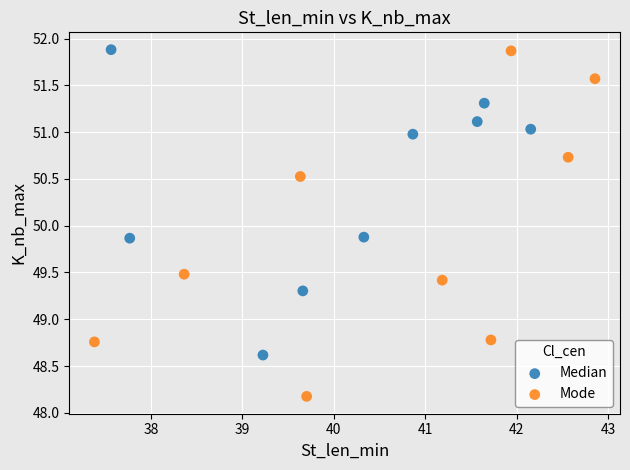

Which series reaches the minimum Y coordinate?

Mode